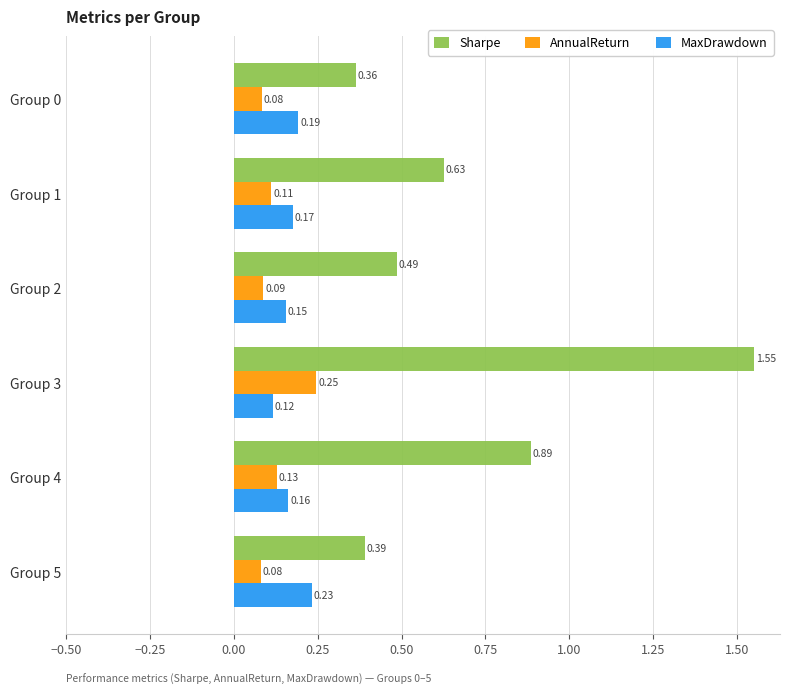

What is the average value of the Sharpe series?

0.7